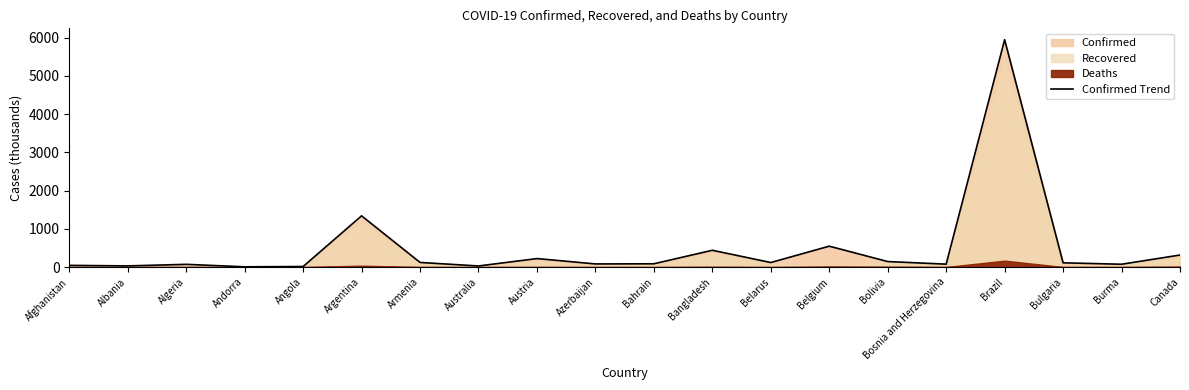

What is the maximum value shown in the chart?

5945.8